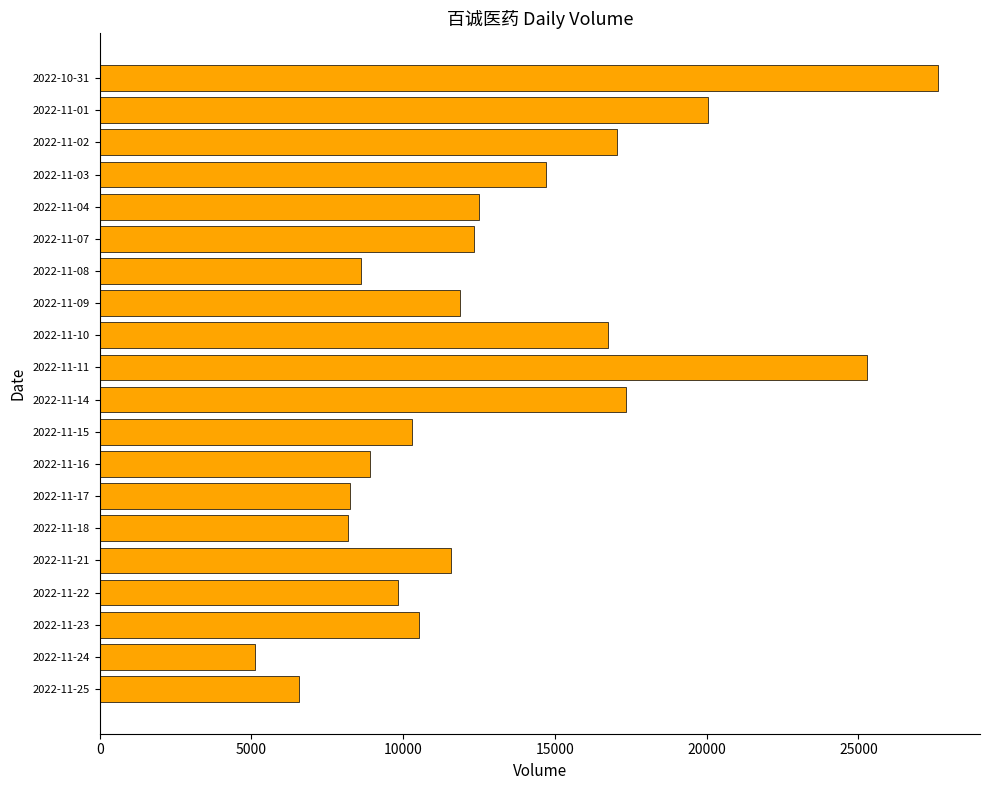

Read the value at 2022-11-02, to the nearest 100.

17000